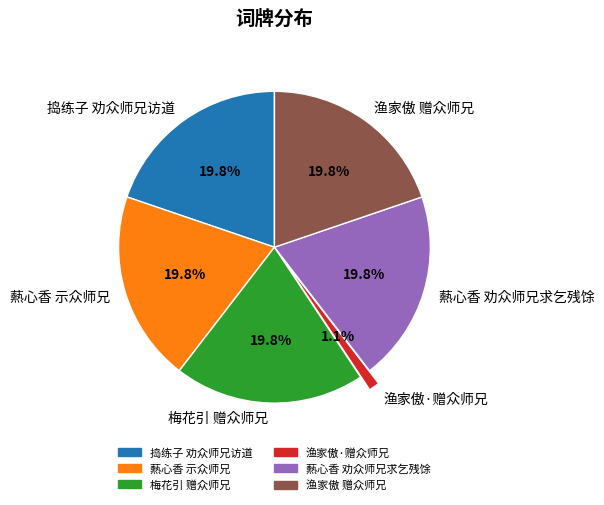

Is there any slice that represents more than half of the pie?

No